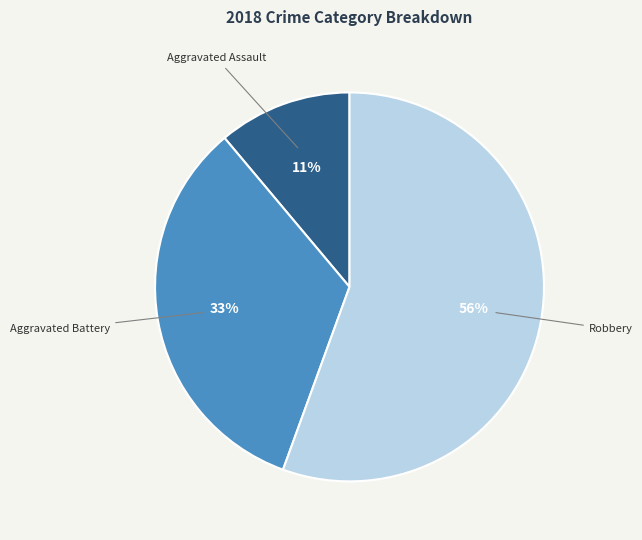

Count the number of slices in the pie.

3